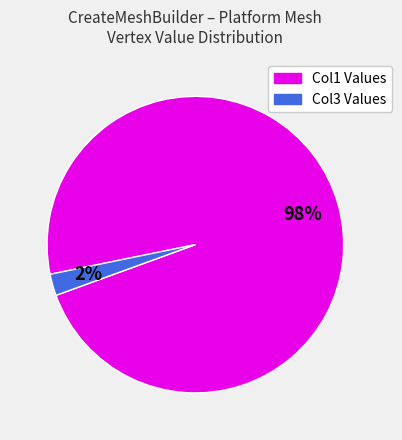

Which slice represents more than half of the pie?

Col1 Values